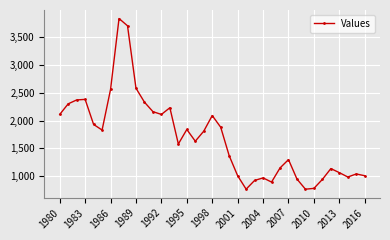

What is the difference between the maximum and minimum values?

3061.0